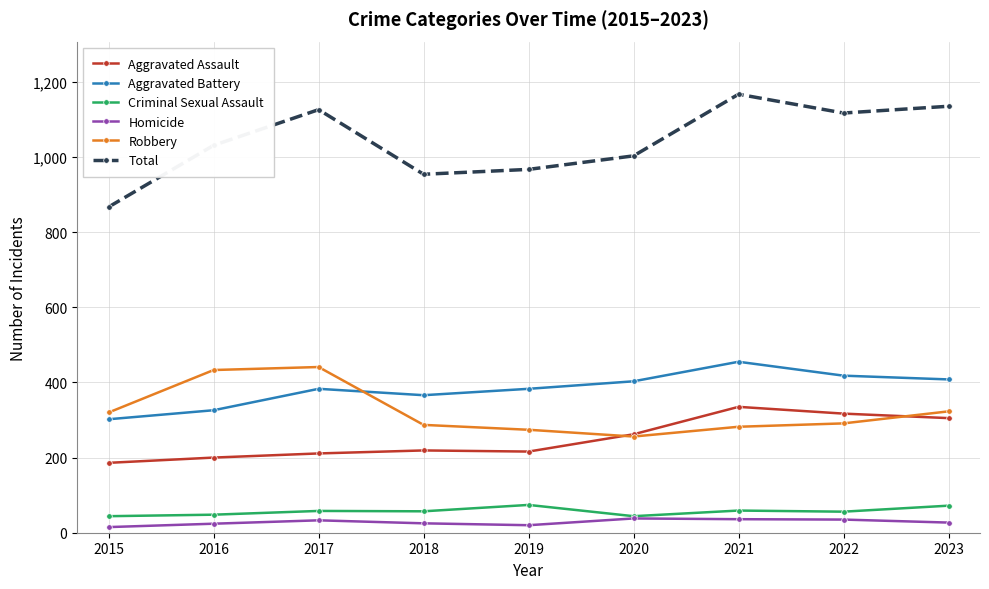

What is the greatest value displayed?

1167